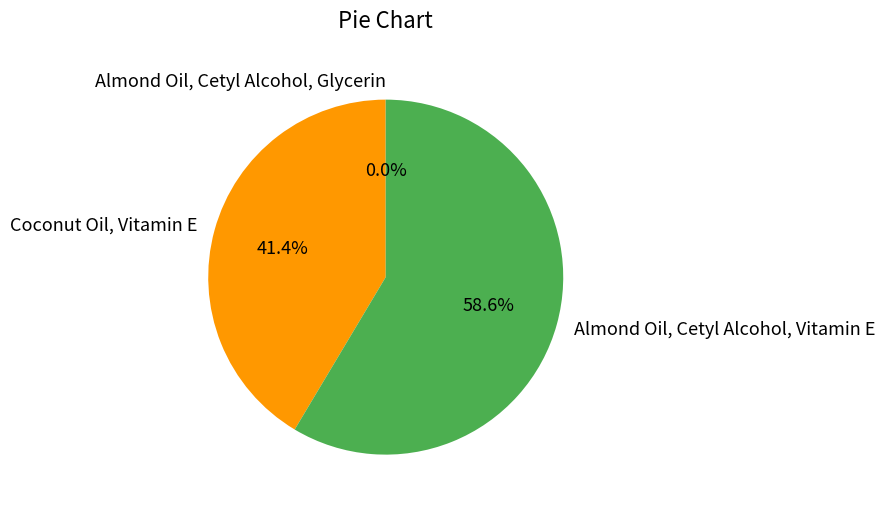

What percentage is NOT represented by Coconut Oil, Vitamin E?

58.6%